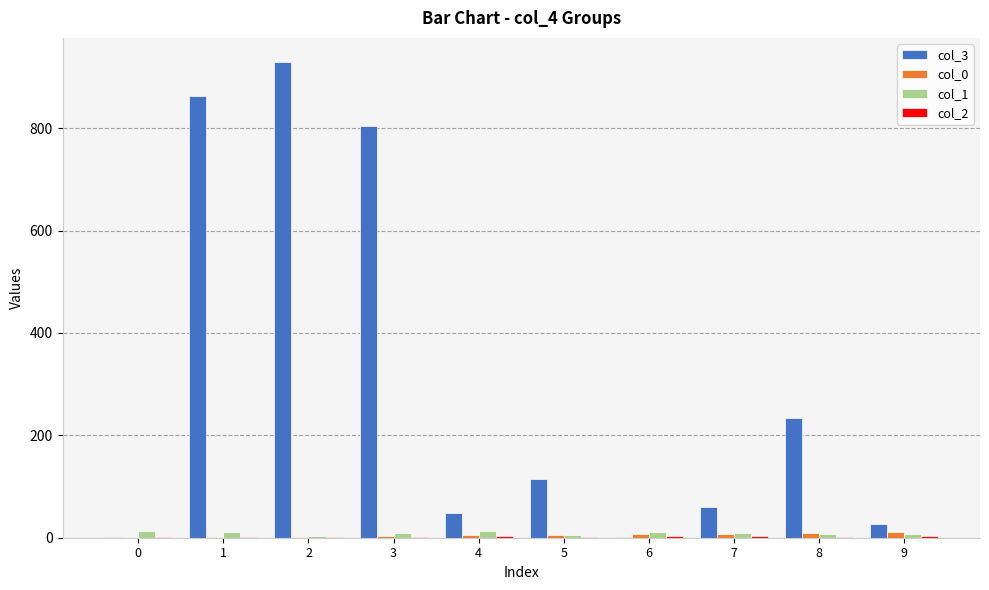

Is the value of col_3 at 3 greater than the value of col_1 at 0?

Yes